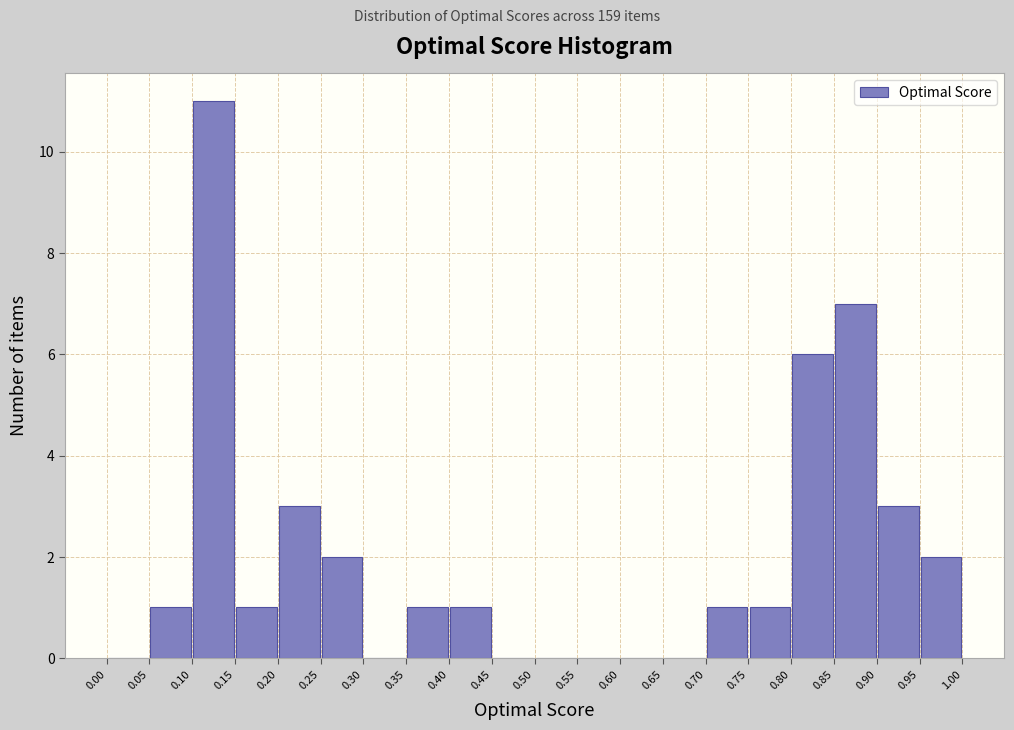

What is the height of the bar covering 0.40 to 0.45 on the x-axis? The values are not printed on the chart, so give them approximately, as read against the axis.

1